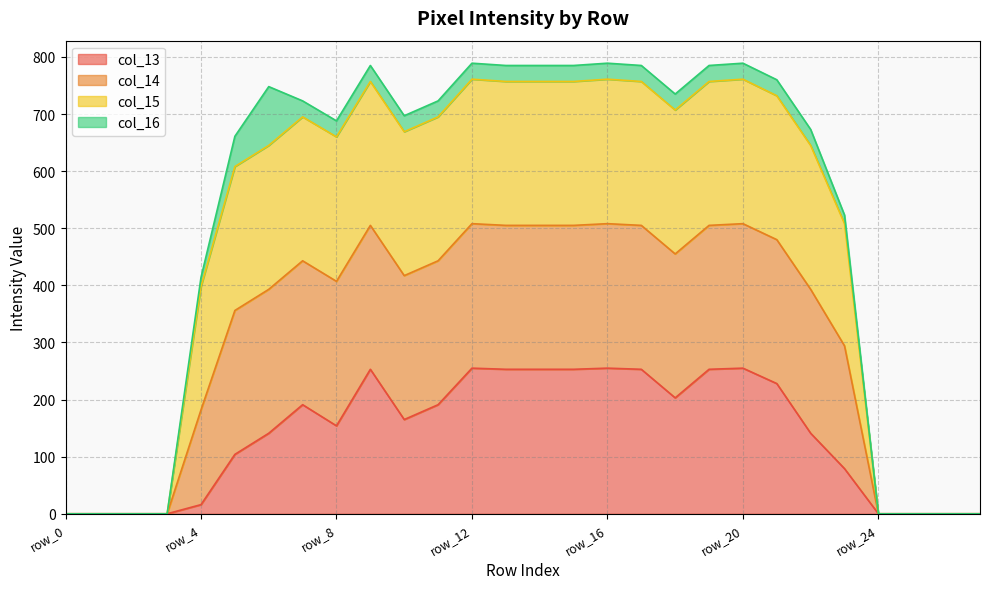

At which category does col_13 reach its first local peak?

row_7